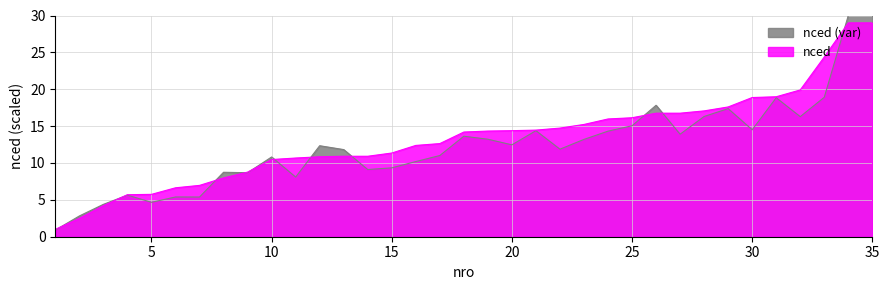

At which label does the data first exceed 14?

18